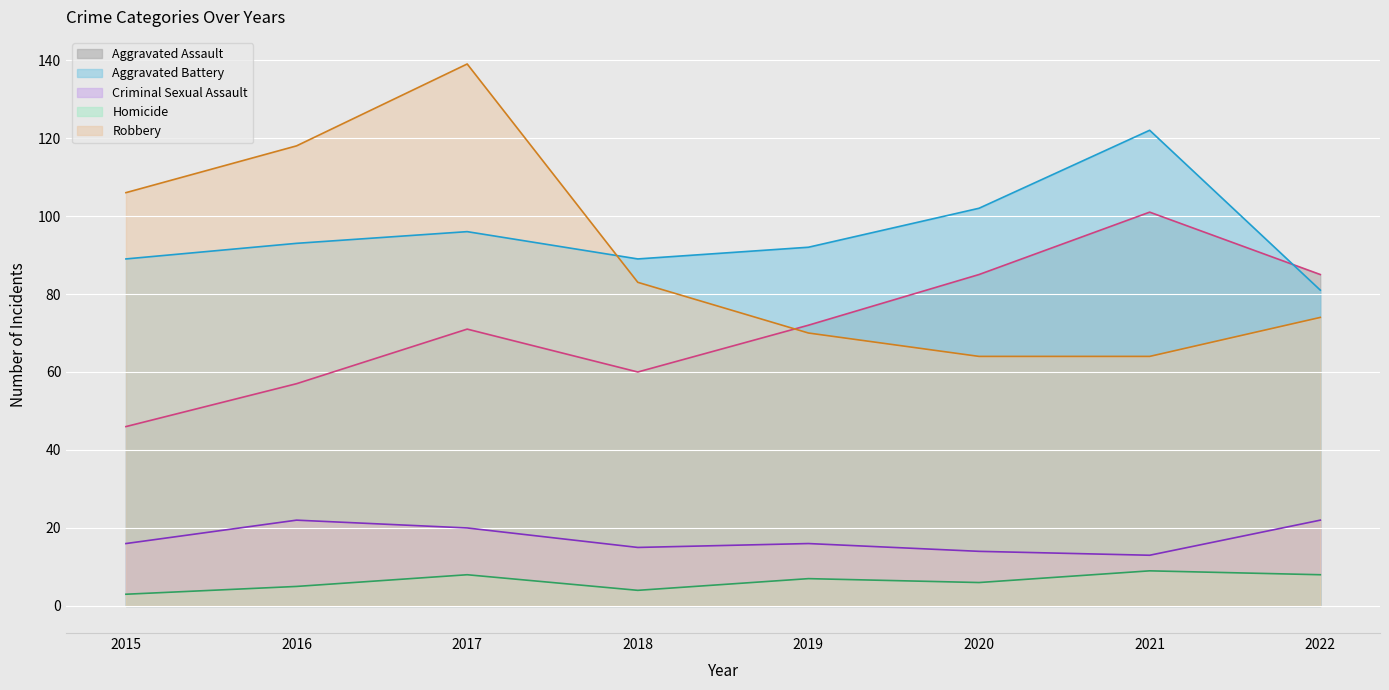

What are all the series names shown in the legend?

Aggravated Assault, Aggravated Battery, Criminal Sexual Assault, Homicide, Robbery